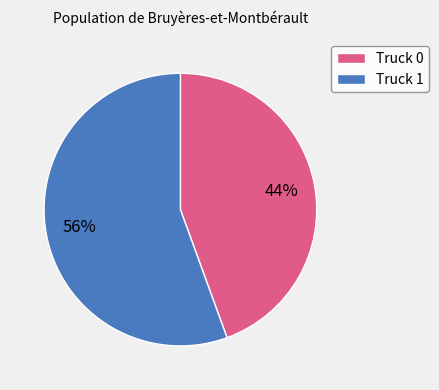

How many slices are in this pie chart?

2